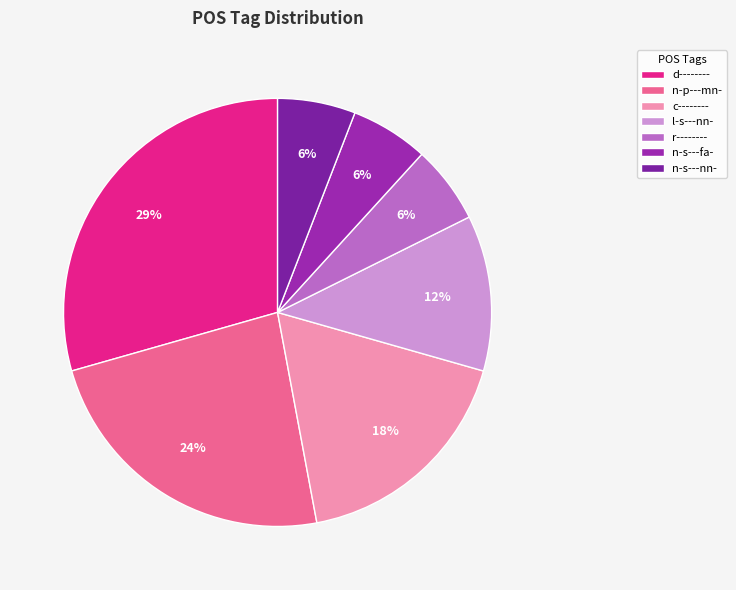

Is n-p---mn- the majority of the pie?

No